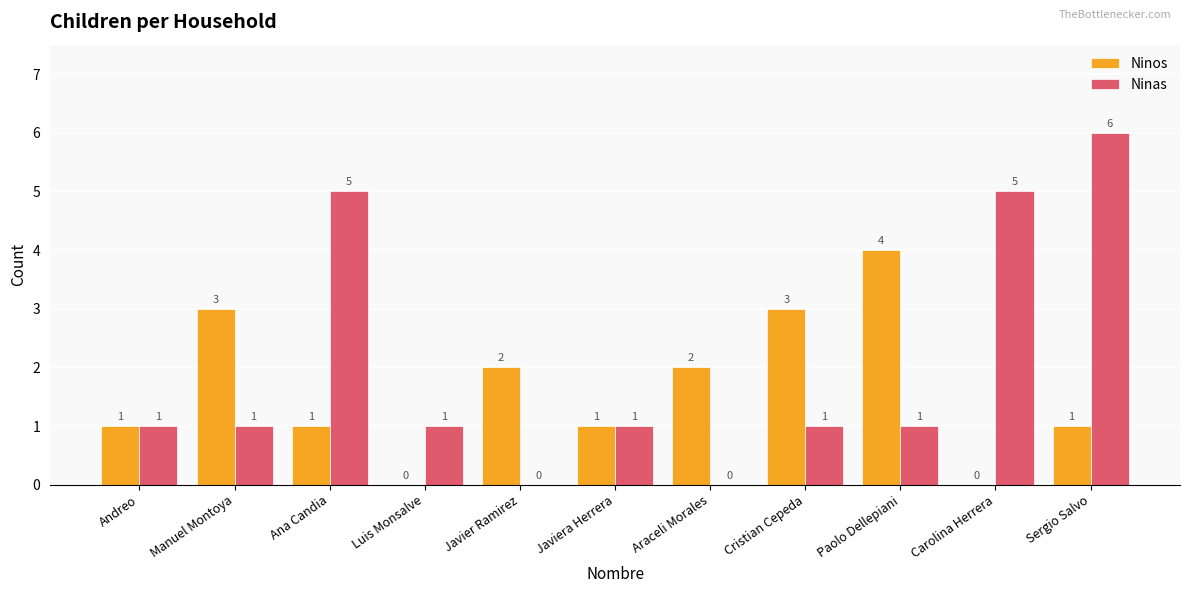

What is the maximum value for Ninas?

6